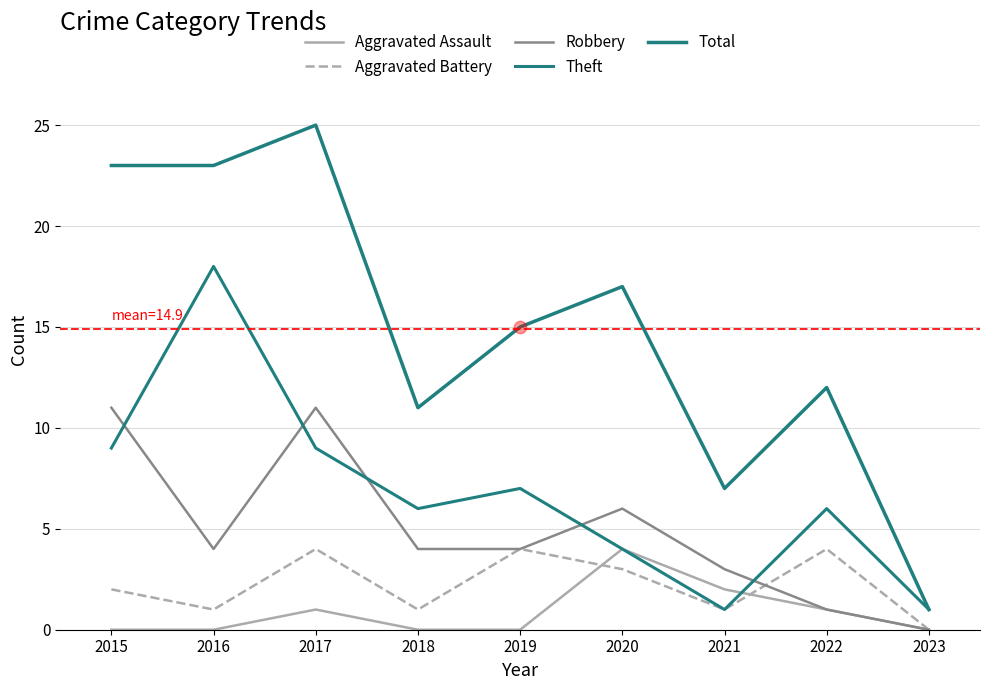

How many lines are shown in the chart?

5